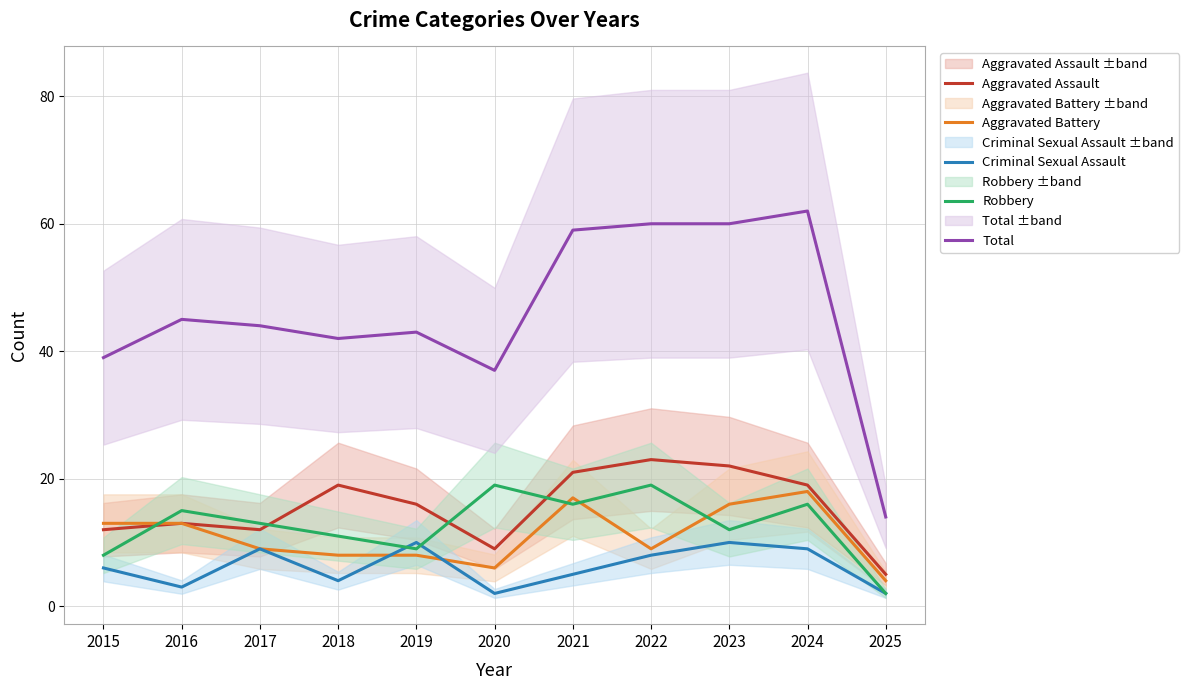

Where do Aggravated Battery and Robbery first cross each other?

2015 and 2016